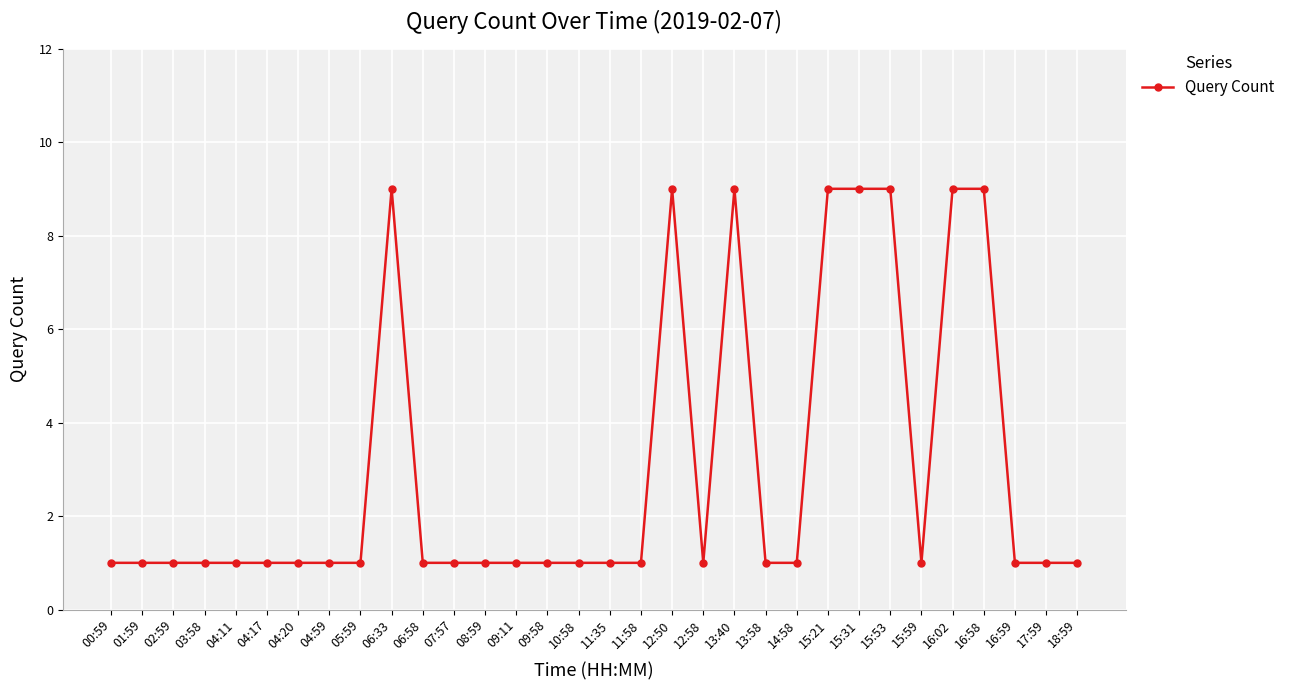

Count the values in the range 1 to 9.

32